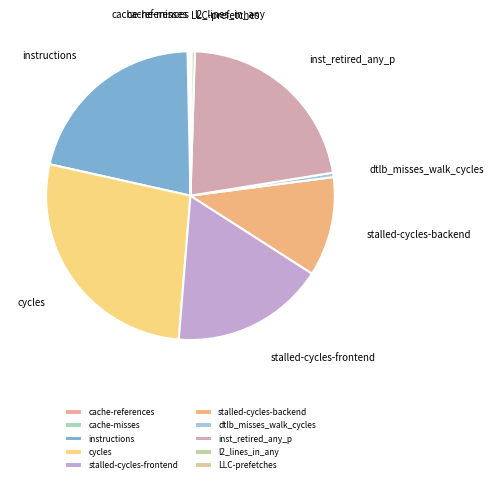

The dtlb_misses_walk_cycles slice represents 0% of the pie. True or false?

True